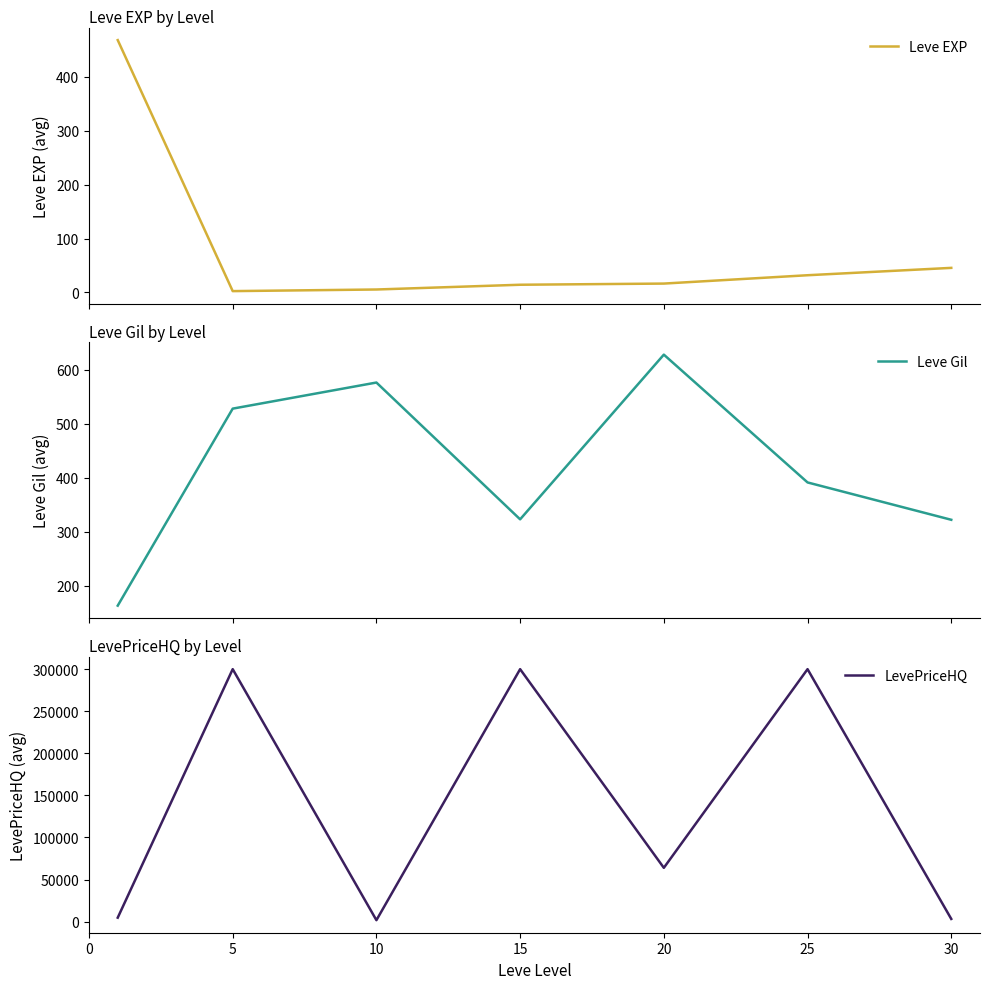

Which category has the highest value across all series?

5